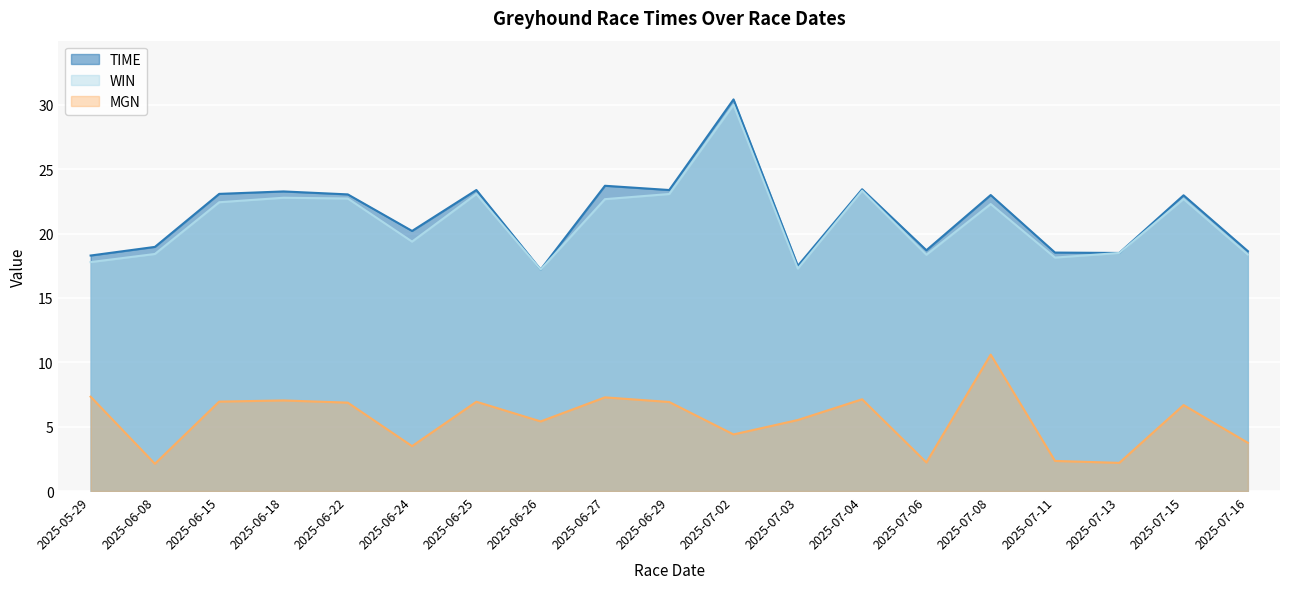

Reading left to right, extract all data points from this chart.

TIME: 18.3	19.0	23.1	23.3	23.1	20.2	23.4	17.2	23.7	23.4	30.4	17.5	23.4	18.7	23.0	18.5	18.5	23.0	18.6
WIN: 17.8	18.4	22.4	22.8	22.7	19.4	23.1	17.2	22.7	23.1	30.0	17.3	23.3	18.4	22.3	18.1	18.5	22.7	18.4
MGN: 7.3	2.1	7.0	7.0	6.9	3.5	6.9	5.4	7.3	6.9	4.4	5.5	7.1	2.2	10.6	2.3	2.2	6.7	3.8